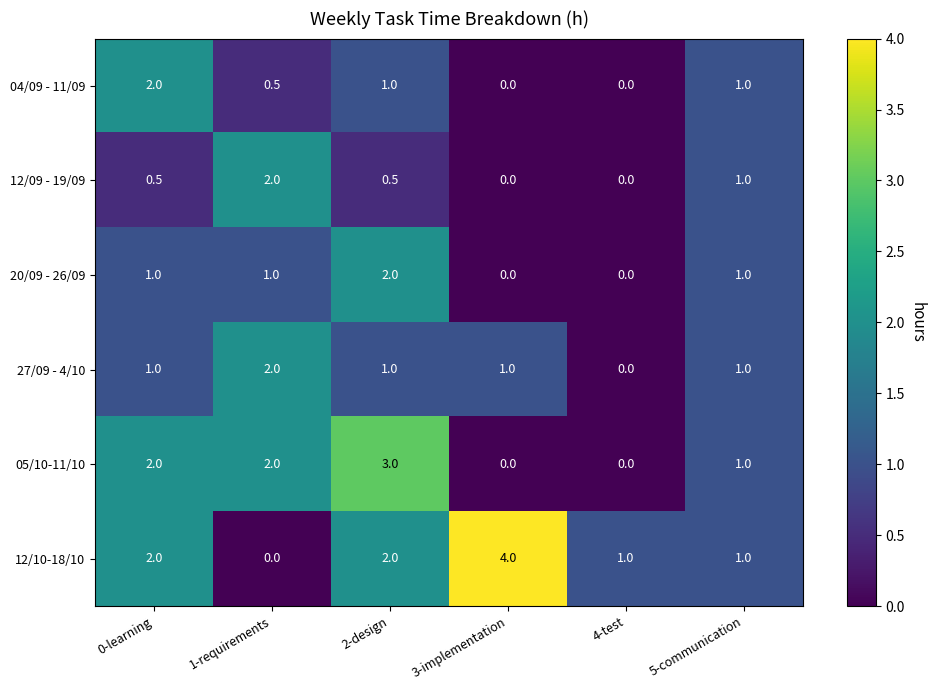

What is the difference between the maximum and second lowest values in the 12/10-18/10 series?

3.0